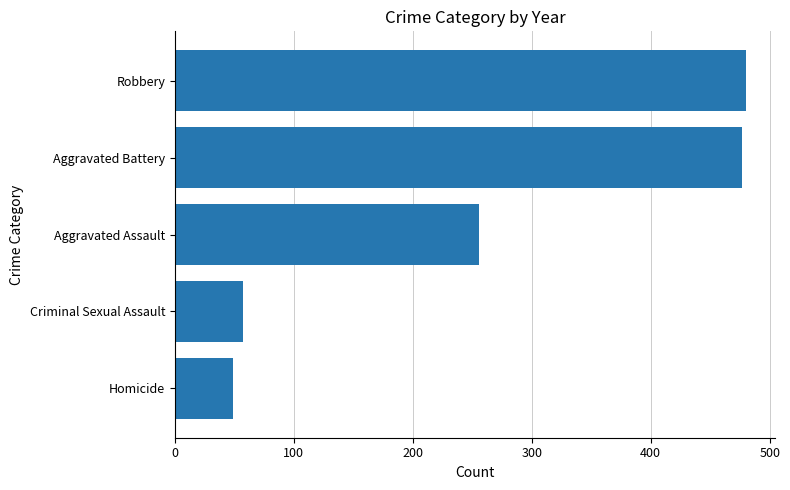

What is the change in value from Homicide to Robbery?

+431.3